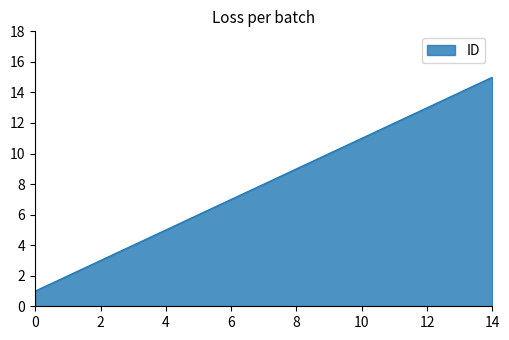

What is the greatest value displayed?

15